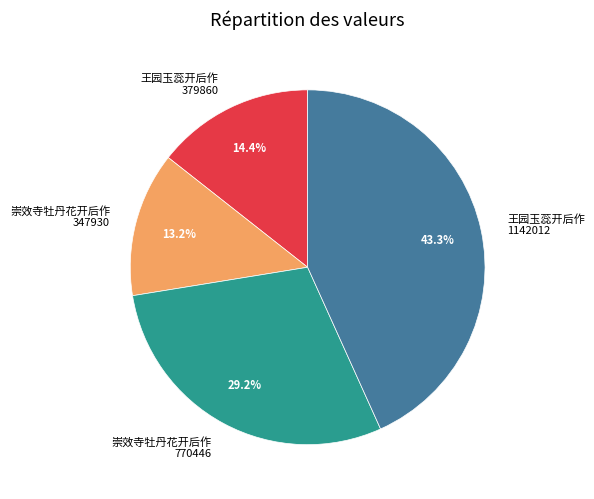

Does 崇效寺牡丹花开后作 770446 represent more than half of the total?

No